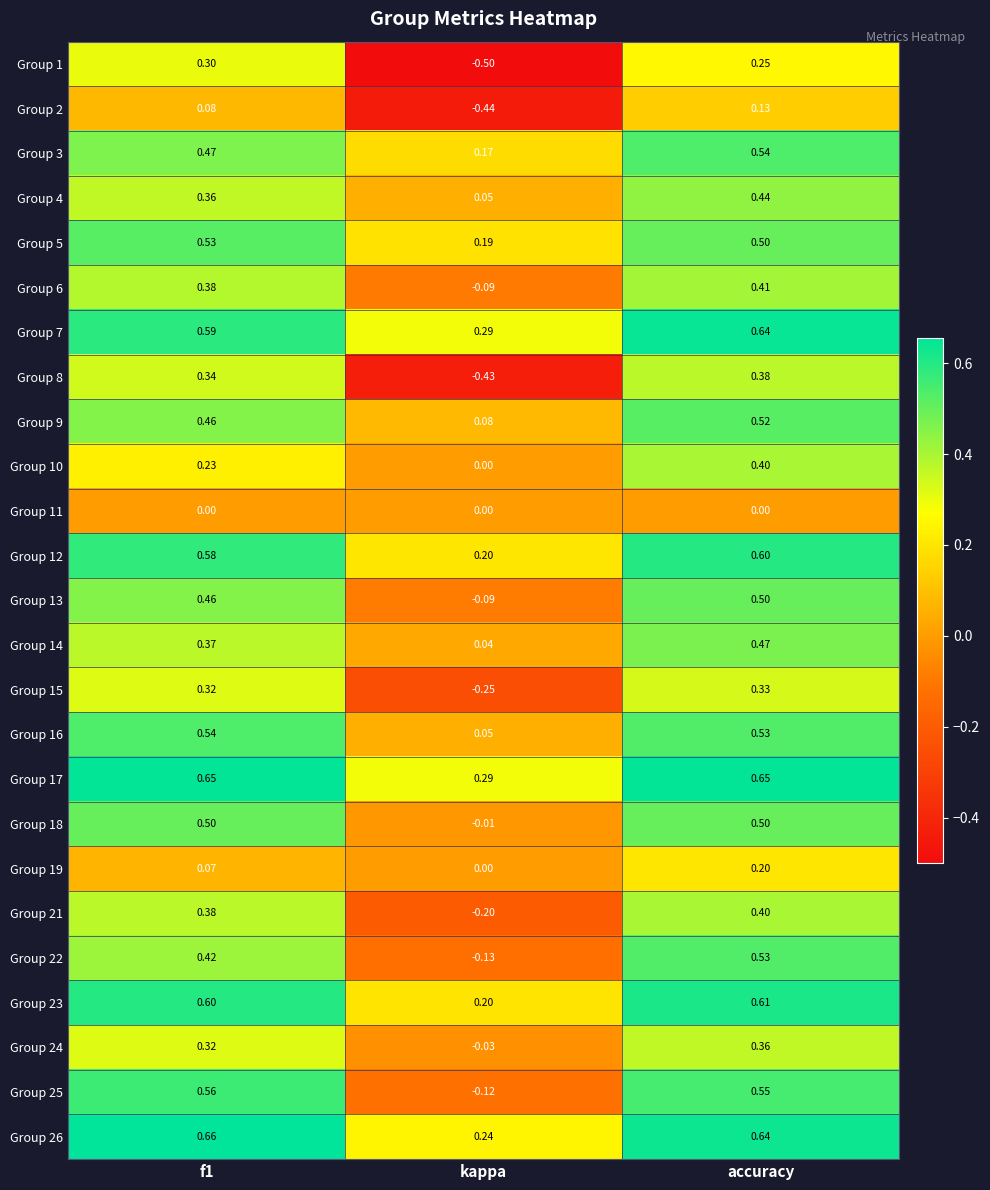

Which category has the lowest value in the Group 1 series?

kappa